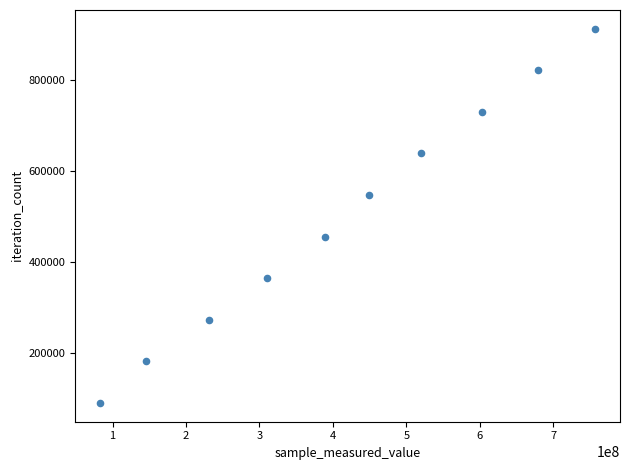

What is the range of X values (max minus min)?

674573394